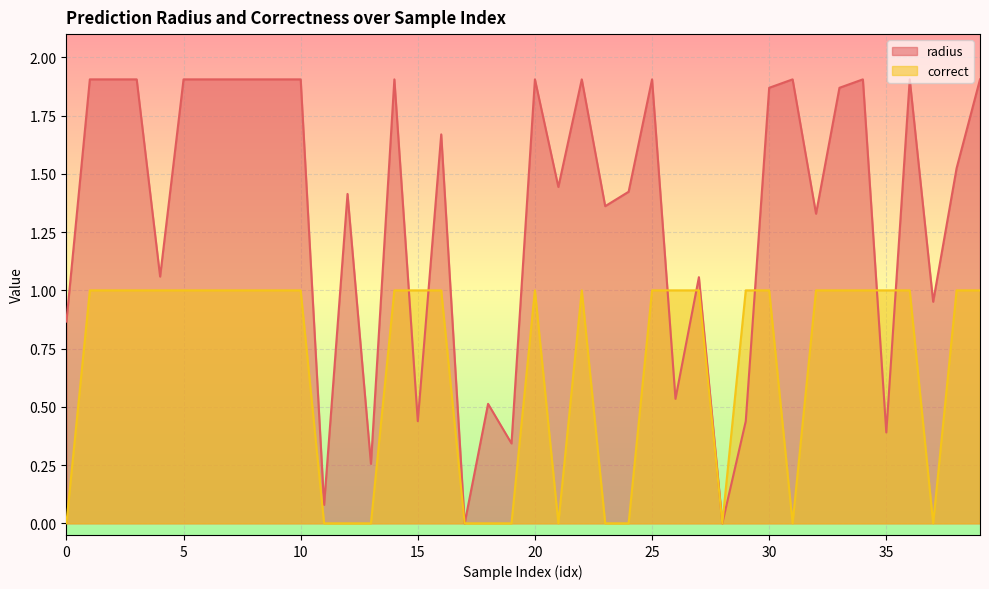

What is the value of the correct point at the 2nd from the left?

1.0